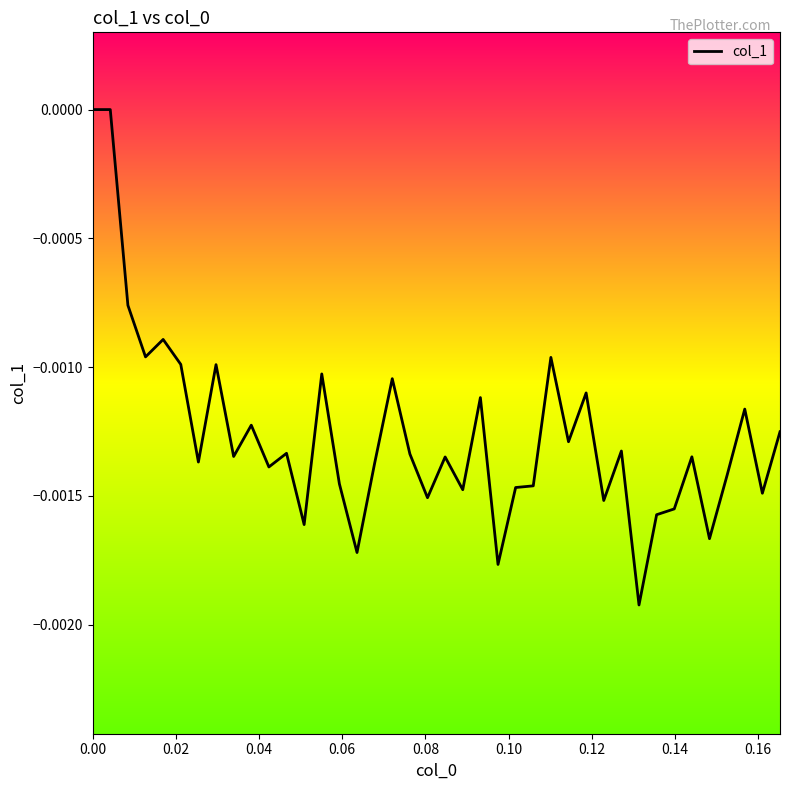

Is this an area chart (filled region under the line)?

No